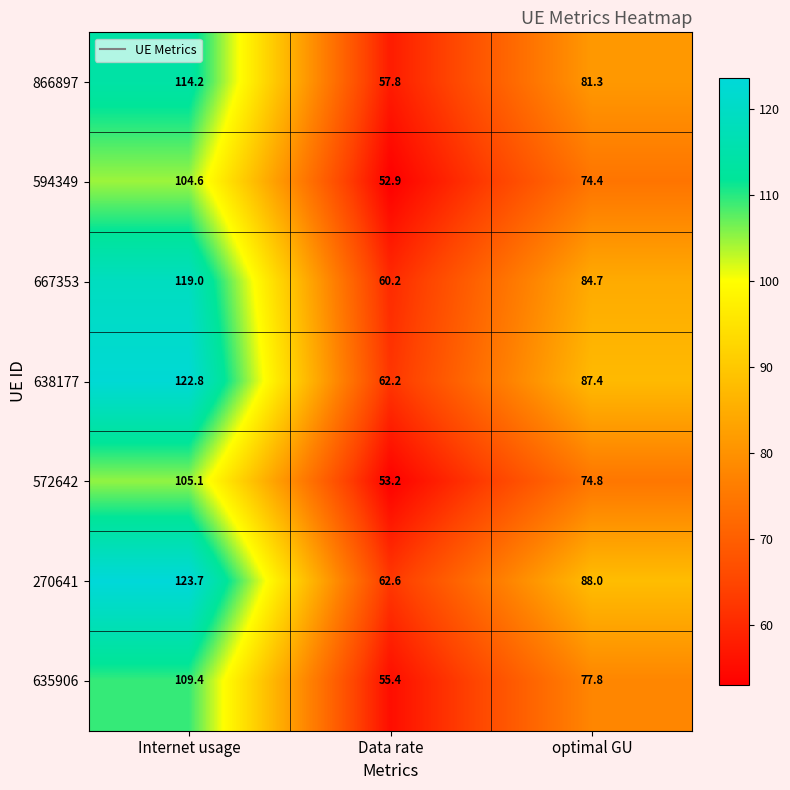

What is the minimum value shown in the chart?

52.9